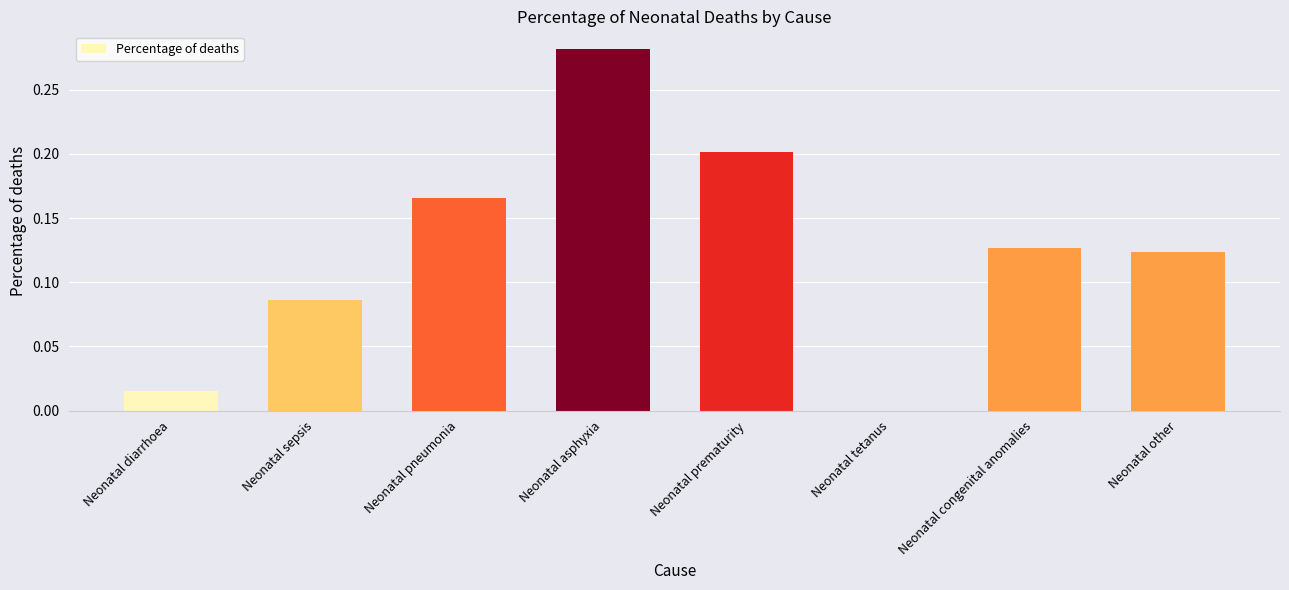

True or false: the data shows 0.2 at Neonatal prematurity.

True